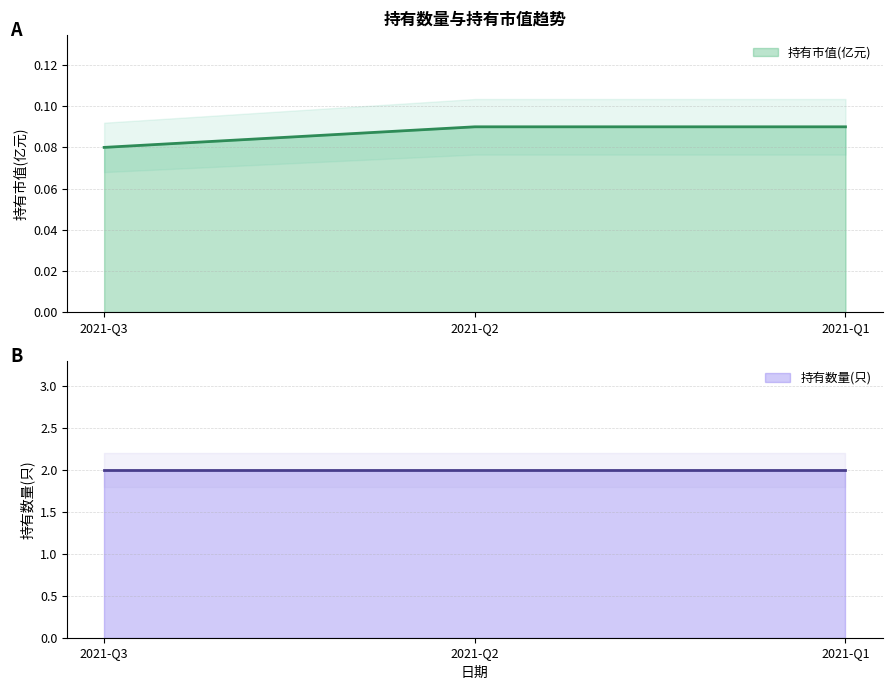

True or false: the data shows 0.1 at 2021-Q1.

True